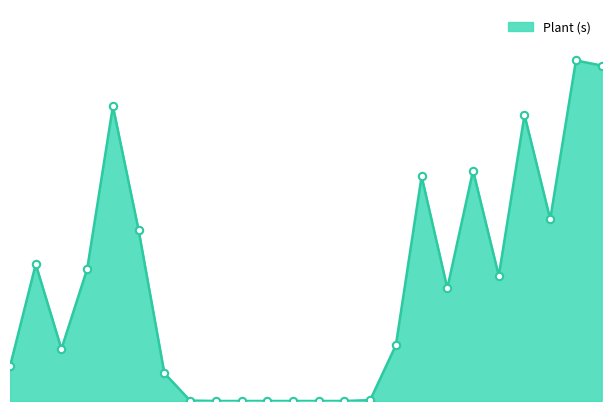

Is this an area chart (filled region under the line)?

Yes